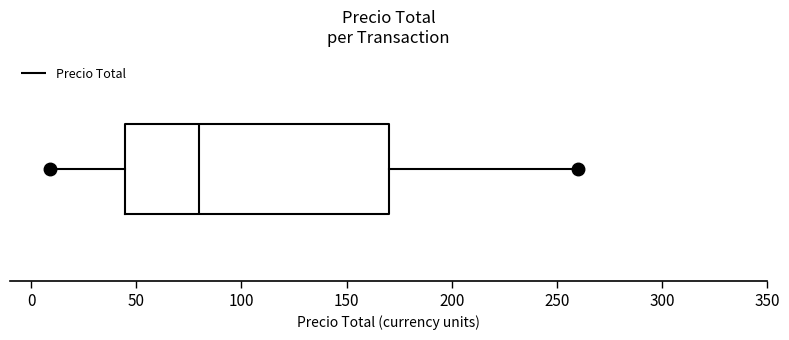

Transcribe this box plot: give where the median line is, the range the box spans, and where the two whiskers end, as read against the x-axis. The values are not printed on the chart, so give them approximately, as read against the axis.

median 80, box 45 to 170, whiskers 10 to 260